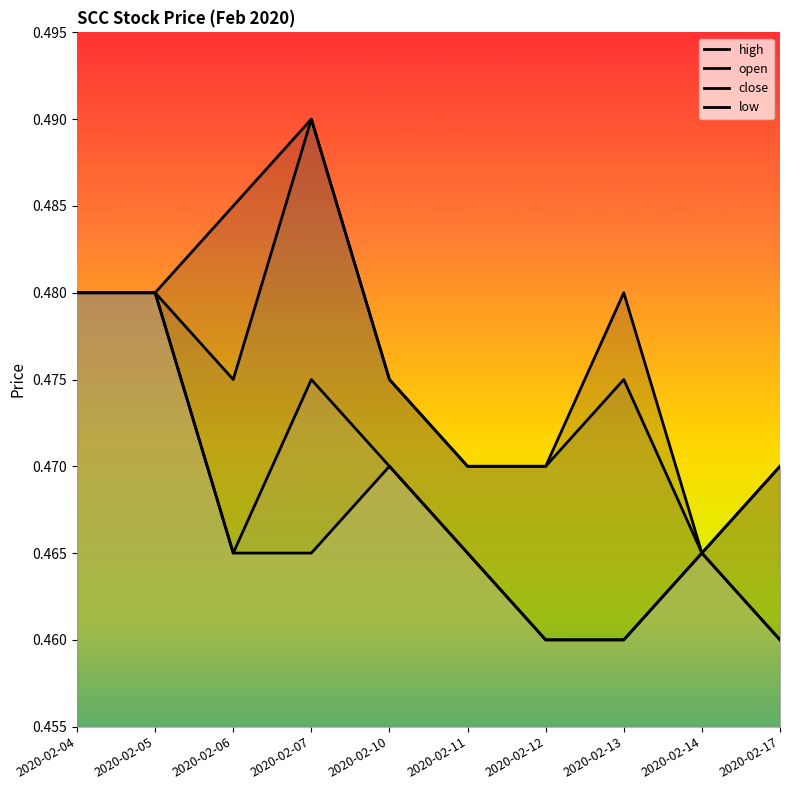

At 2020-02-17, list the series in order from smallest to largest.

close, low, high, open